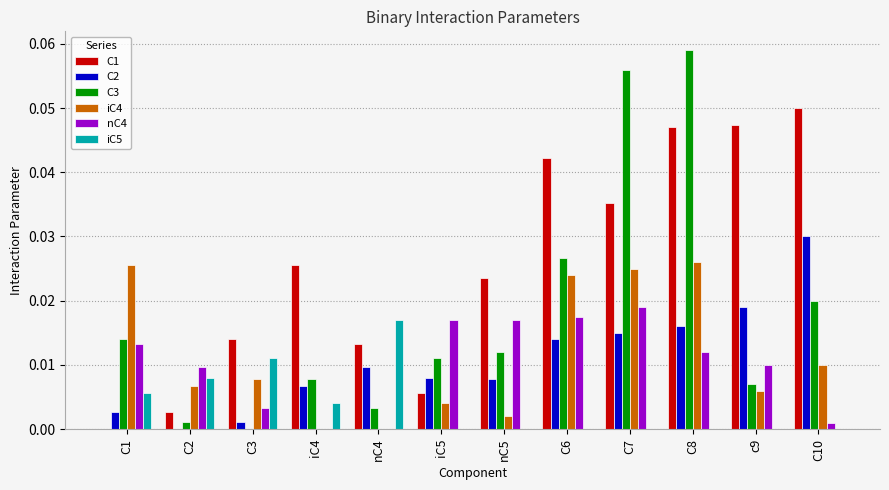

Which series has the largest total across all categories?

C1